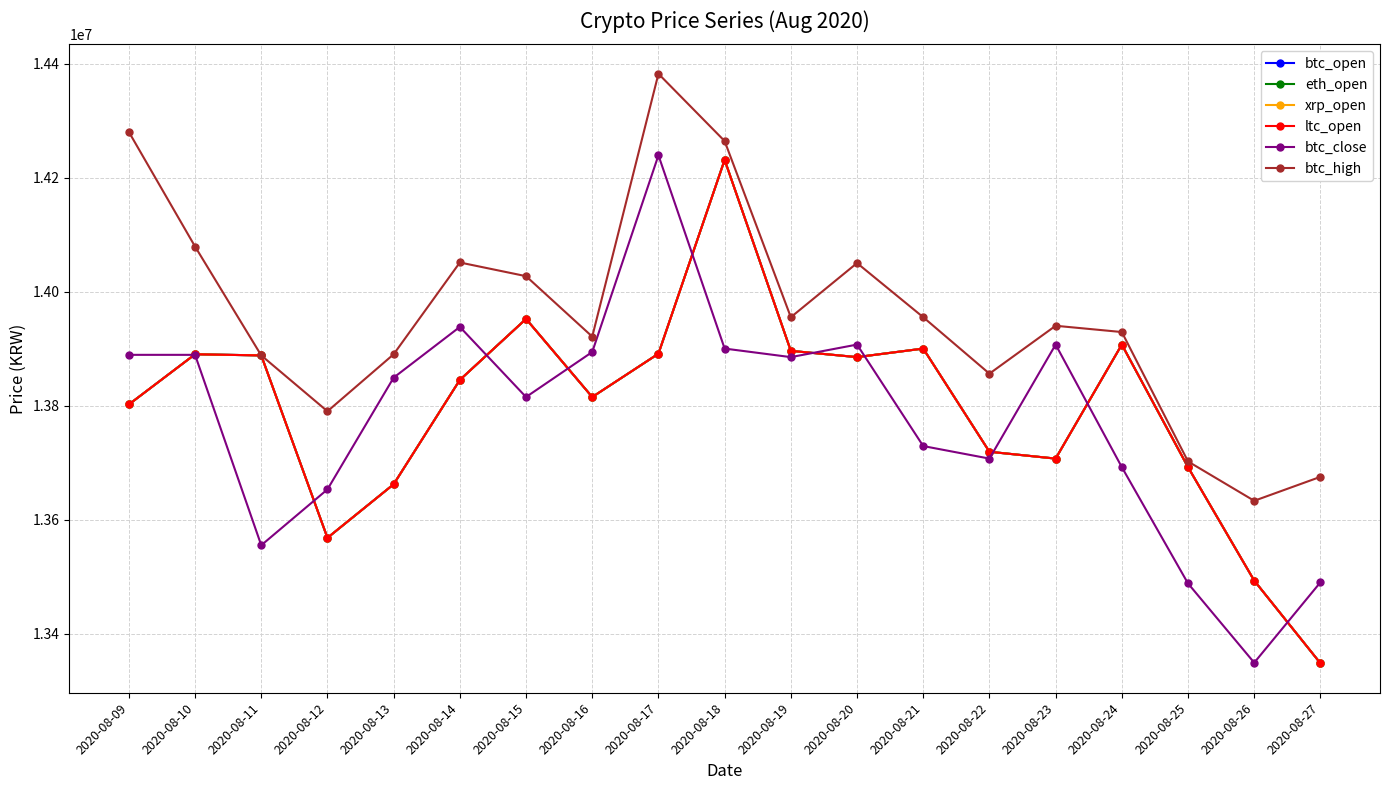

What is the approximate value of btc_close at 2020-08-26, to the nearest 50?

13349000